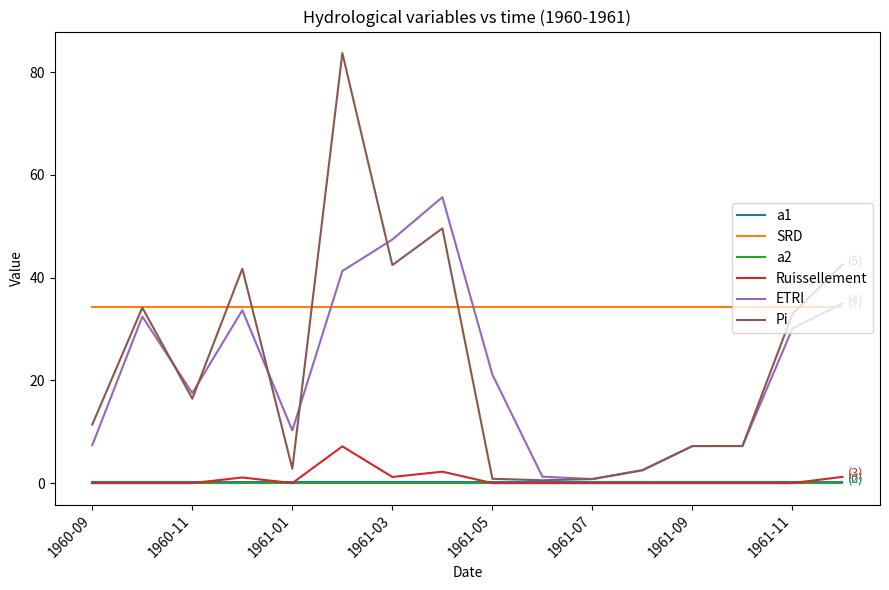

Which series has the largest total across all categories?

SRD